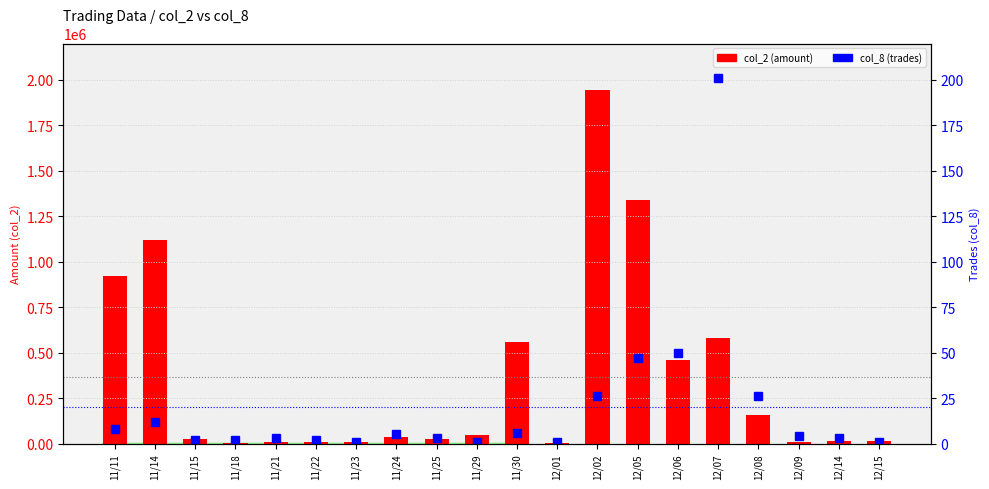

Which series changed the most between 12/05 and 12/14?

col_2 (amount)